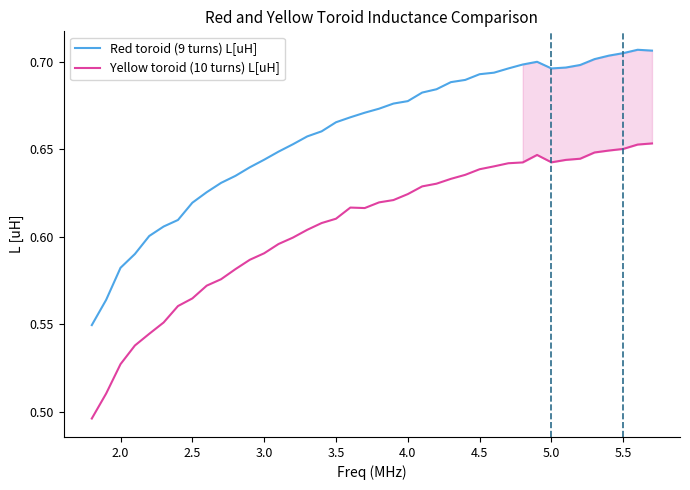

True or false: Red toroid (9 turns) L[uH] and Yellow toroid (10 turns) L[uH] cross at least once.

False